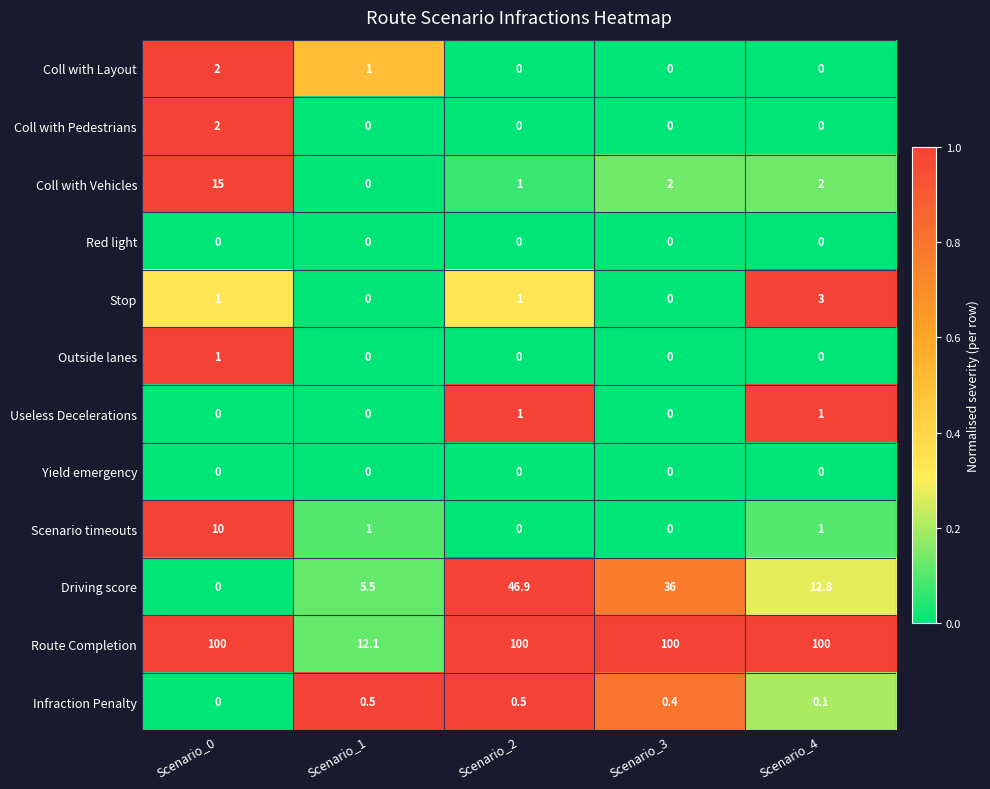

At which category is the sum across all series the highest?

Scenario_2